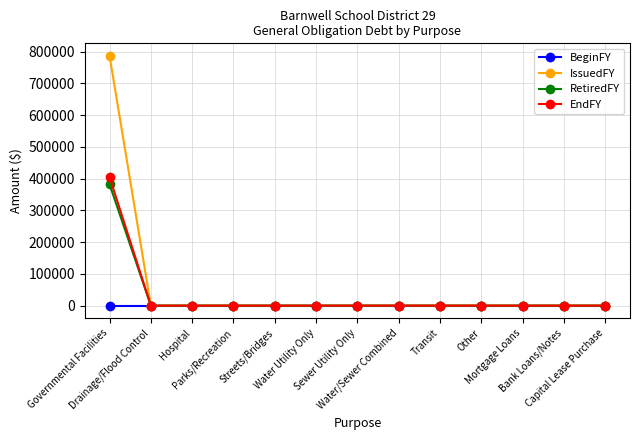

True or false: RetiredFY has a value of 570585 at Governmental Facilities.

False